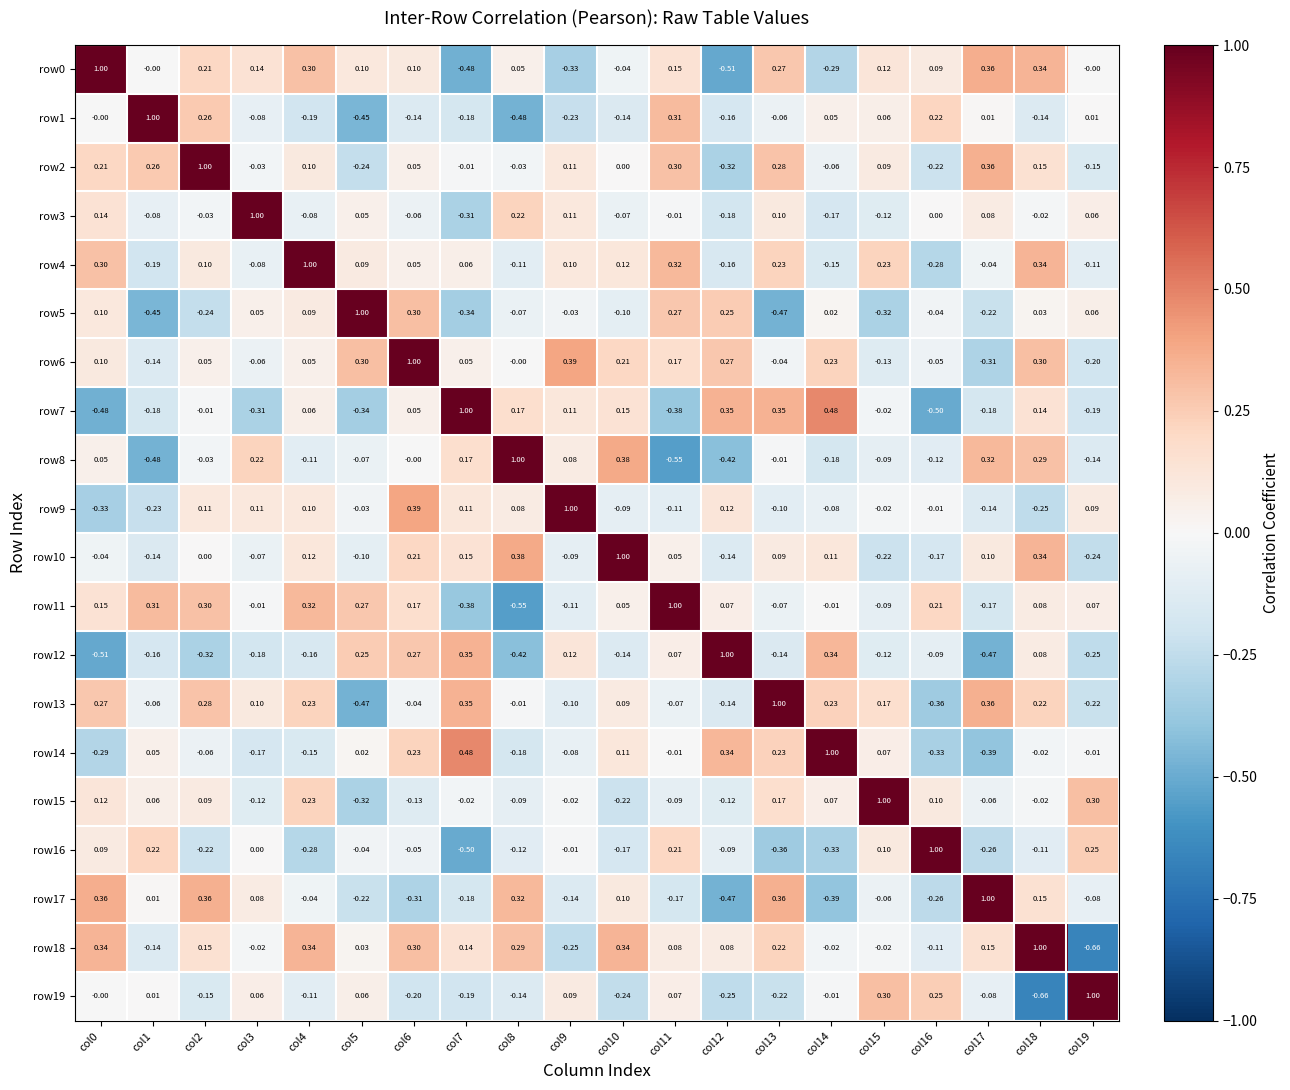

Is the value of row13 at col5 greater than the value of row12 at col10?

No